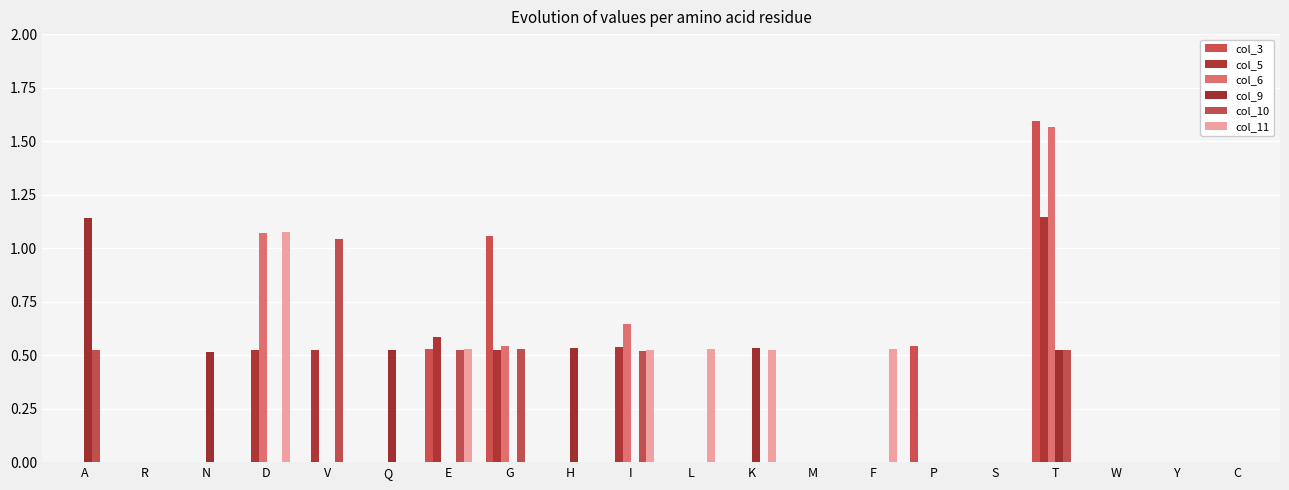

Are the bars grouped side by side (vs. stacked)?

Yes